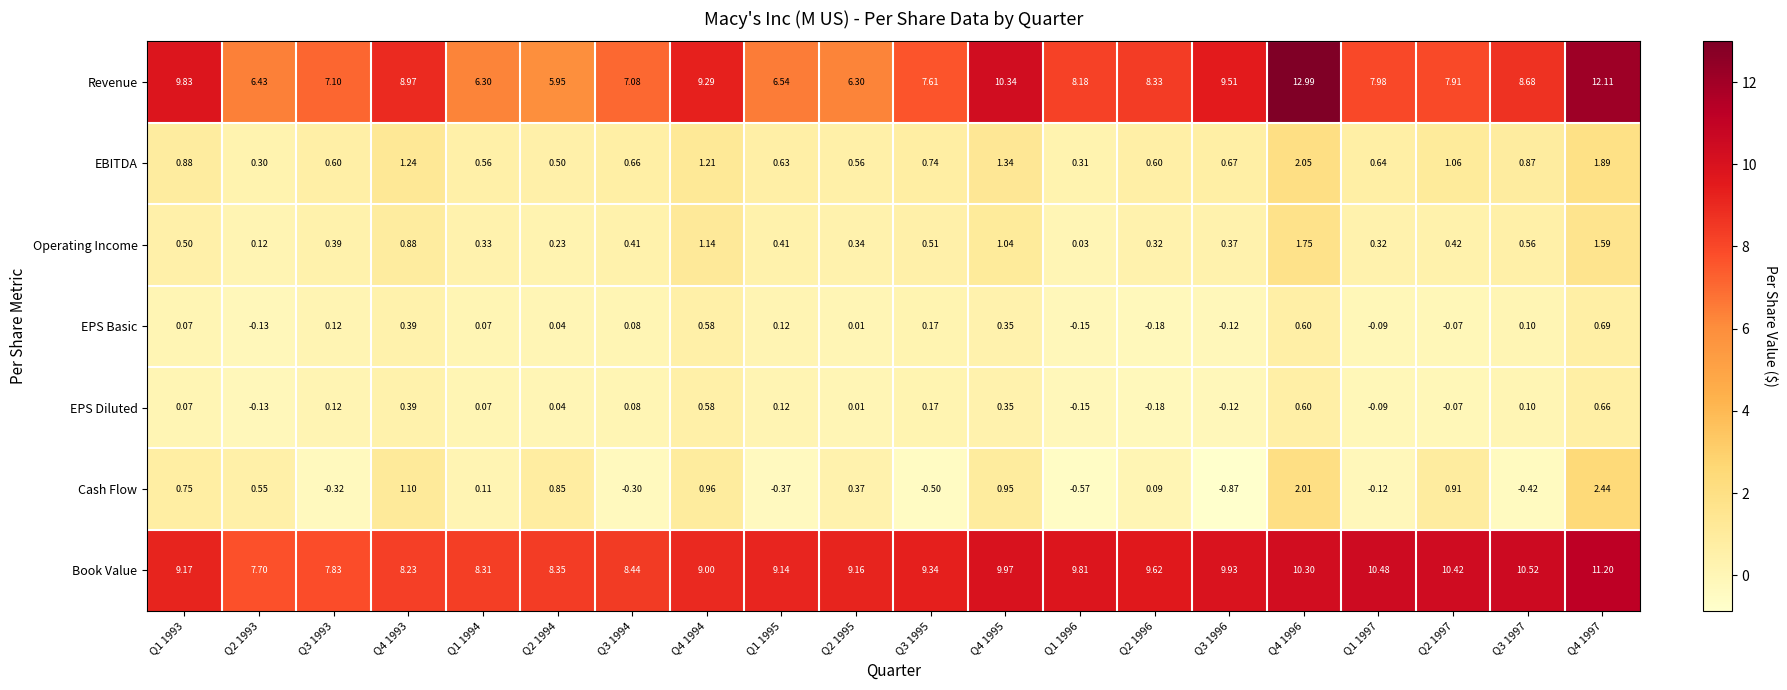

Which series has the largest total across all categories?

Book Value